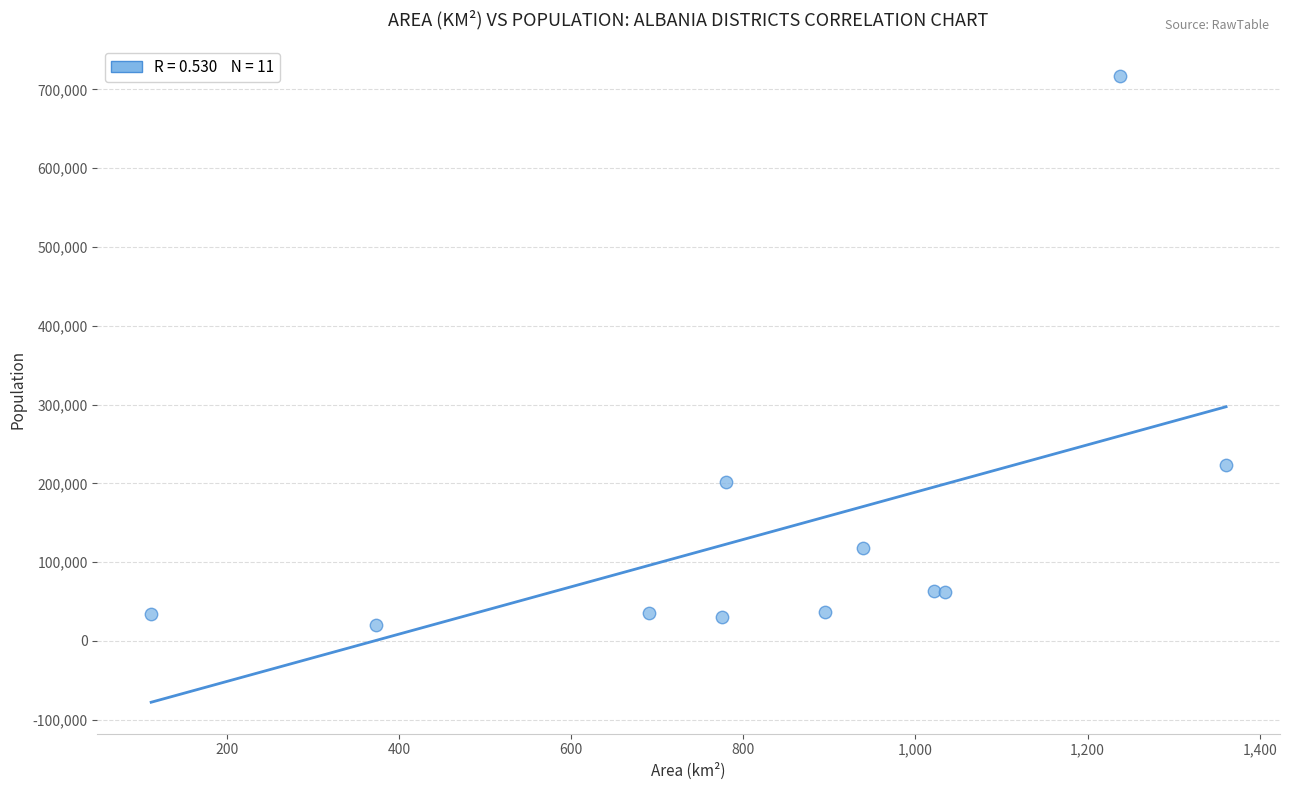

What Y value in the scatter plot is closest to 368305?

223116.2